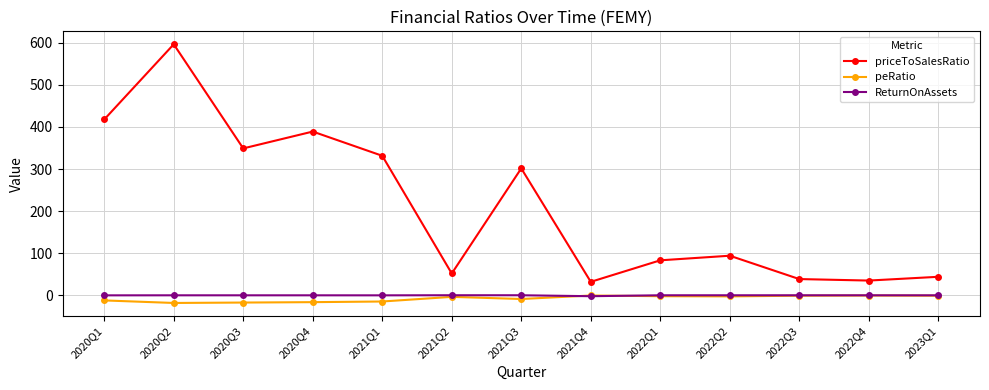

The value of priceToSalesRatio at 2021Q3 is 174.1. True or false?

False